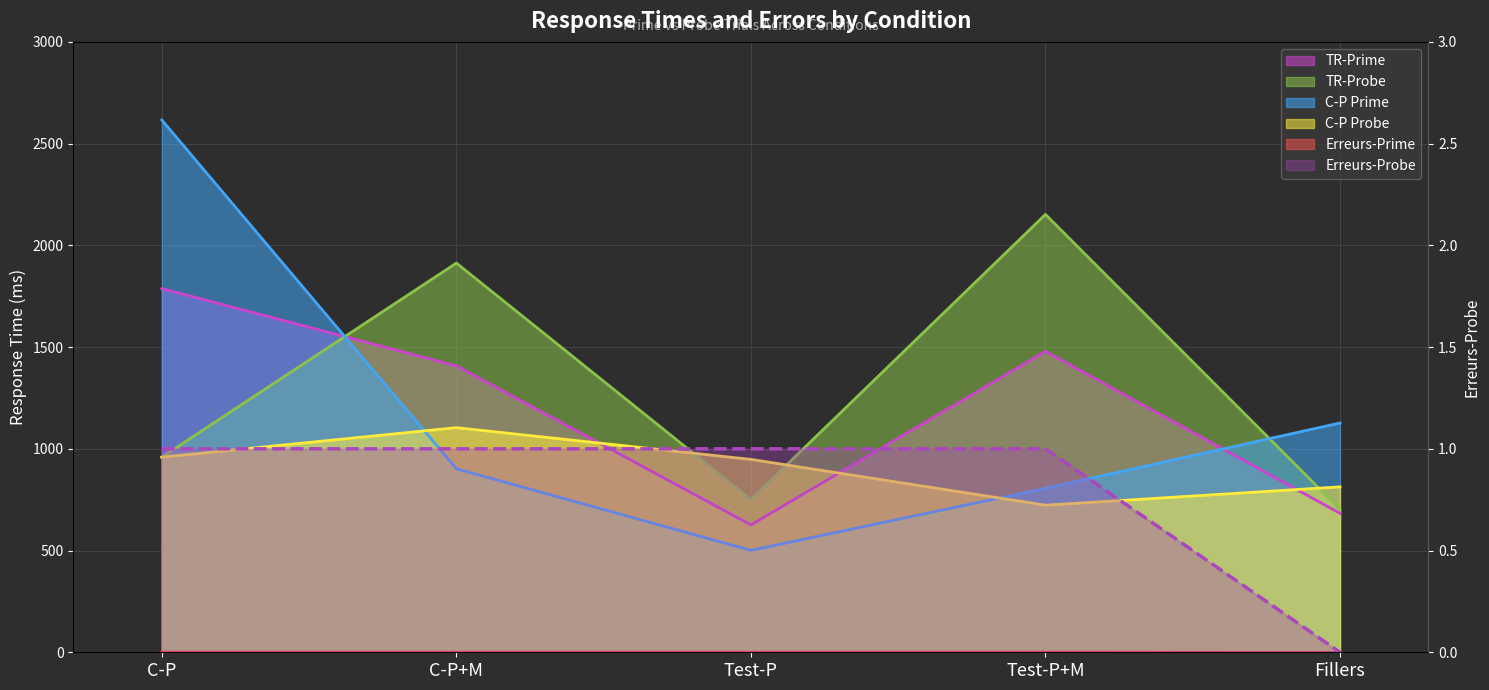

At which label does Erreurs-Probe reach its peak?

C-P